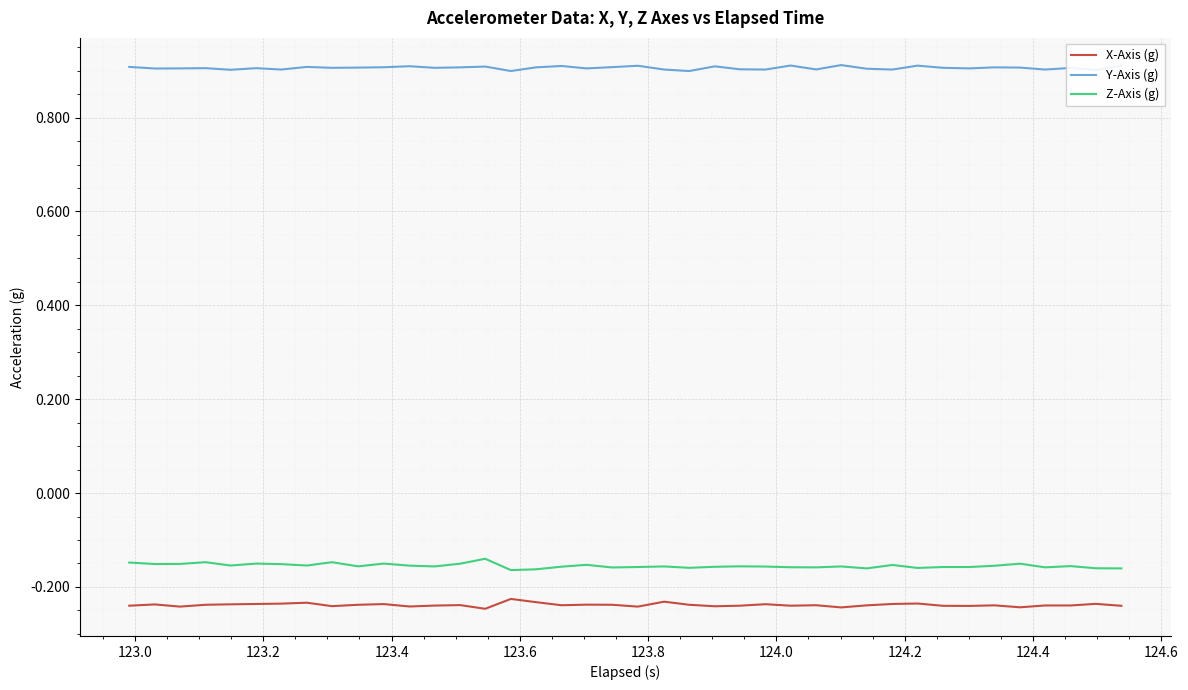

Which series has the largest total across all categories?

Y-Axis (g)